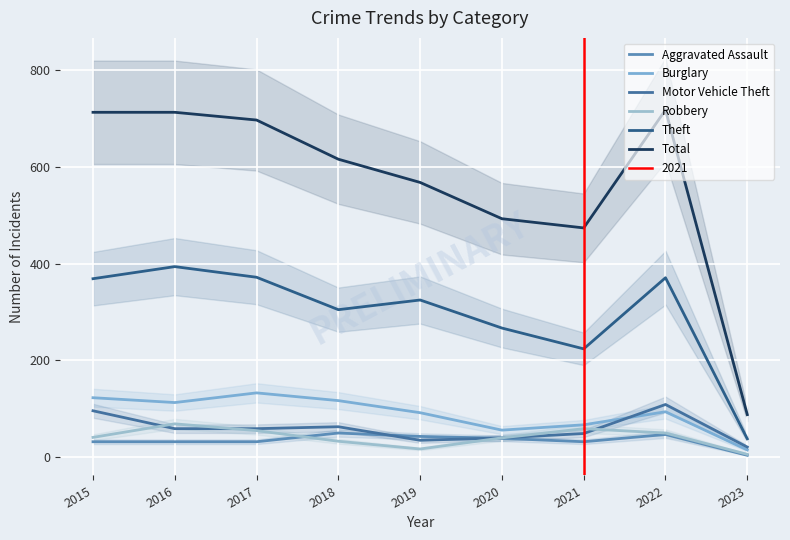

What is the maximum value shown in the chart?

718